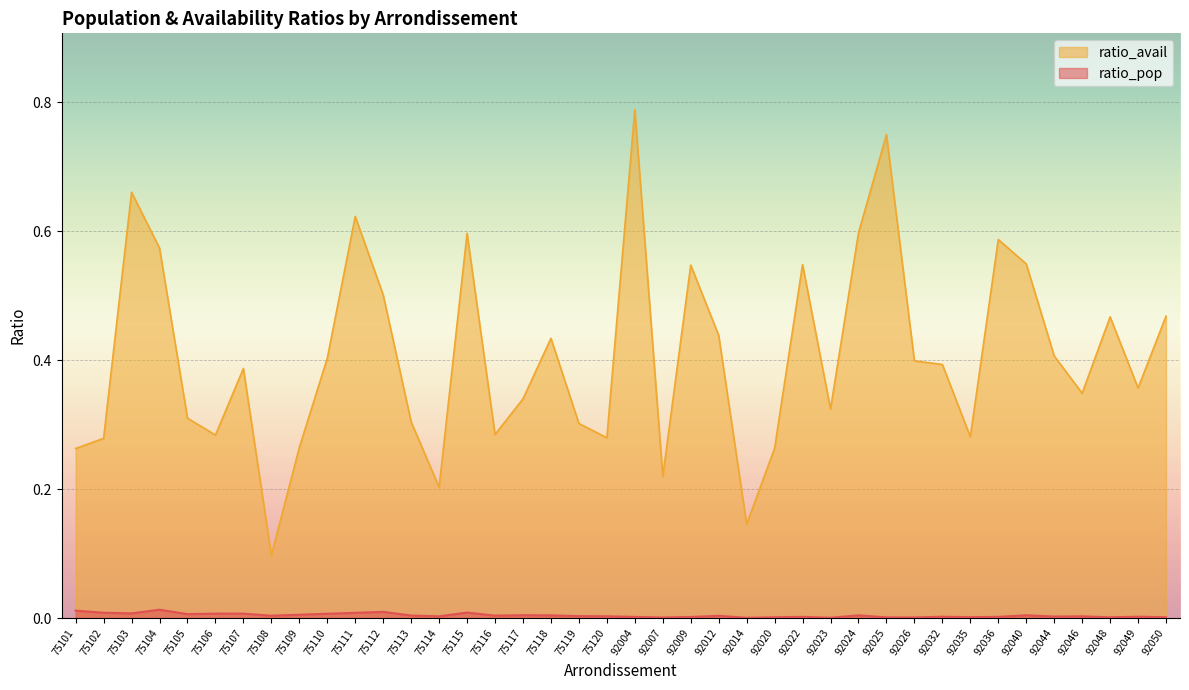

Is it true that ratio_avail equals 0.1 at 92014?

True